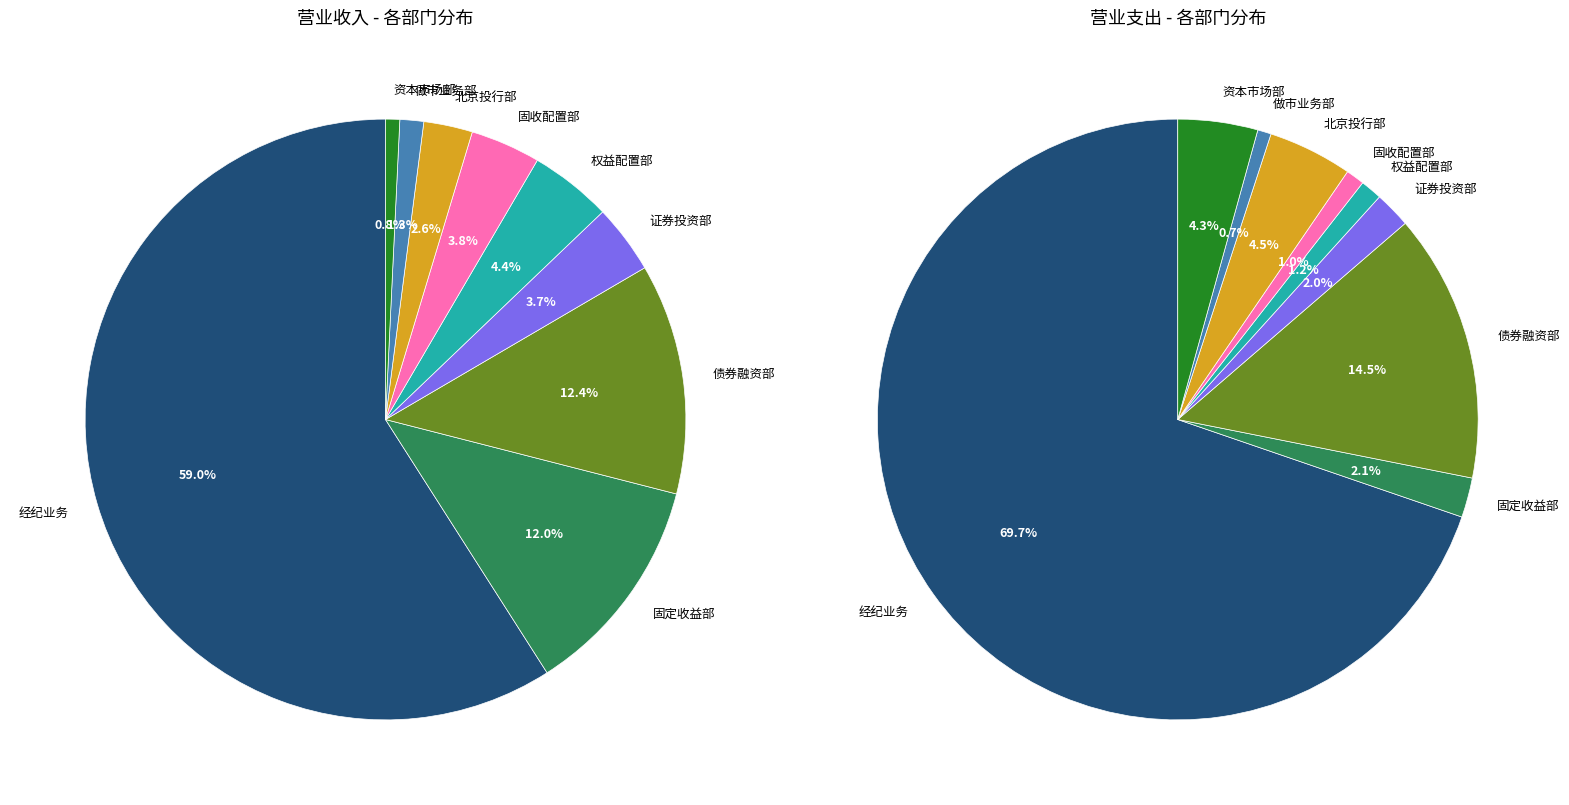

Is 经纪业务 the majority of the pie?

Yes